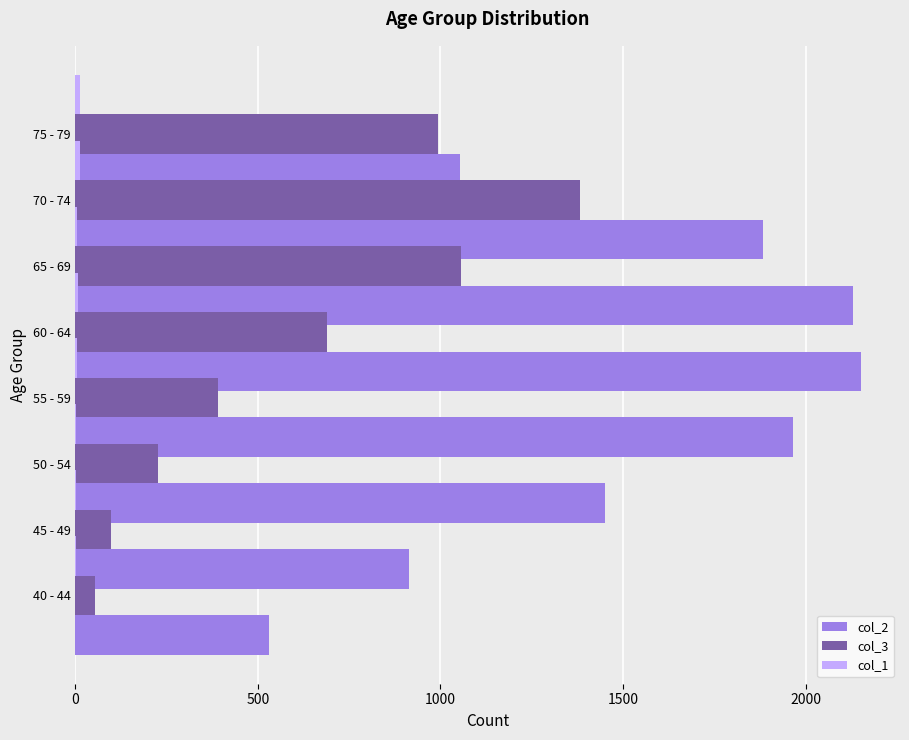

List the series in order of their overall mean, lowest first.

col_1, col_3, col_2